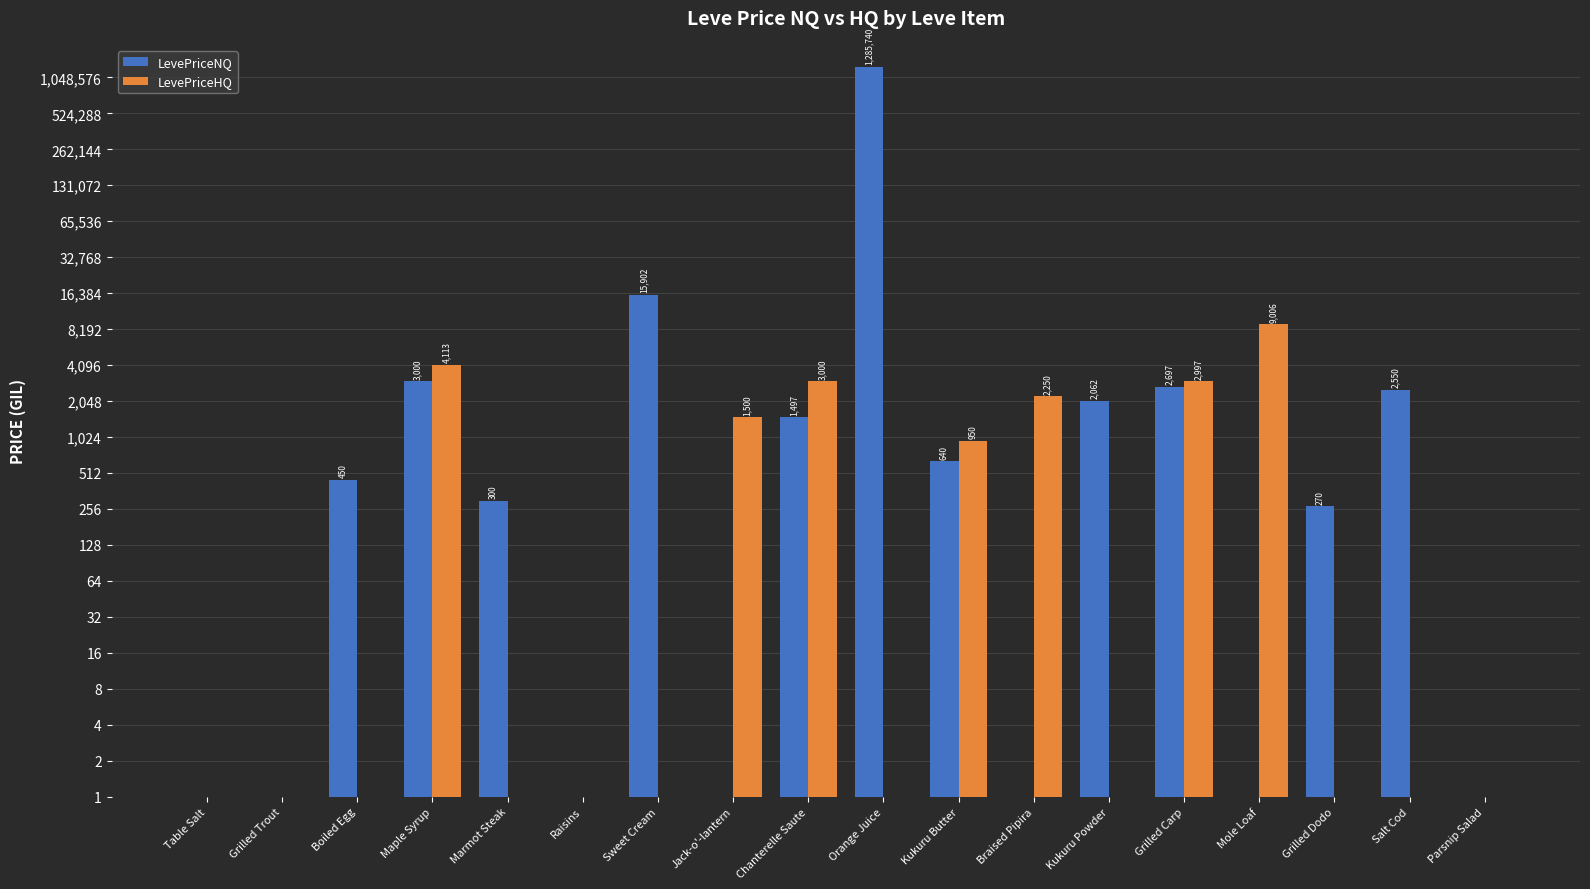

Read the LevePriceHQ value at Mole Loaf.

9006.0